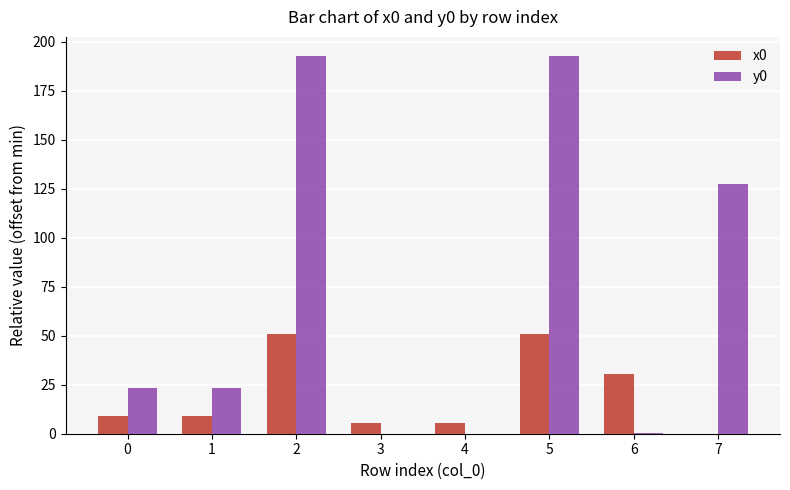

What are all the series names shown in the legend?

x0, y0